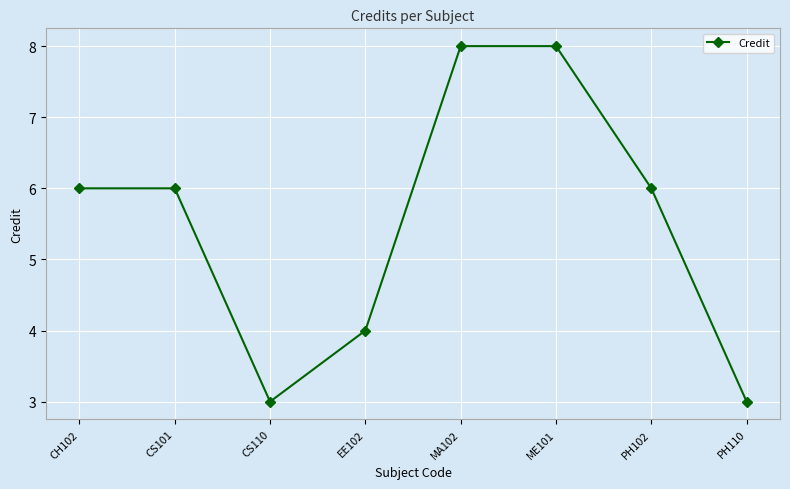

What is the ratio of the value at CS110 to the value at CH102?

0.5